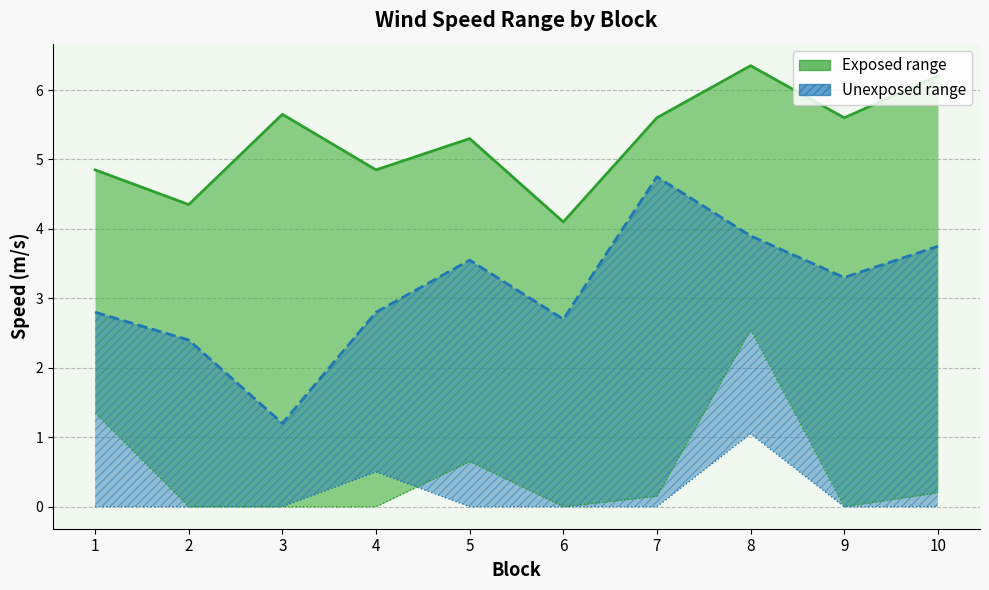

Which category has the highest value in the Unexposed min.speed series?

7